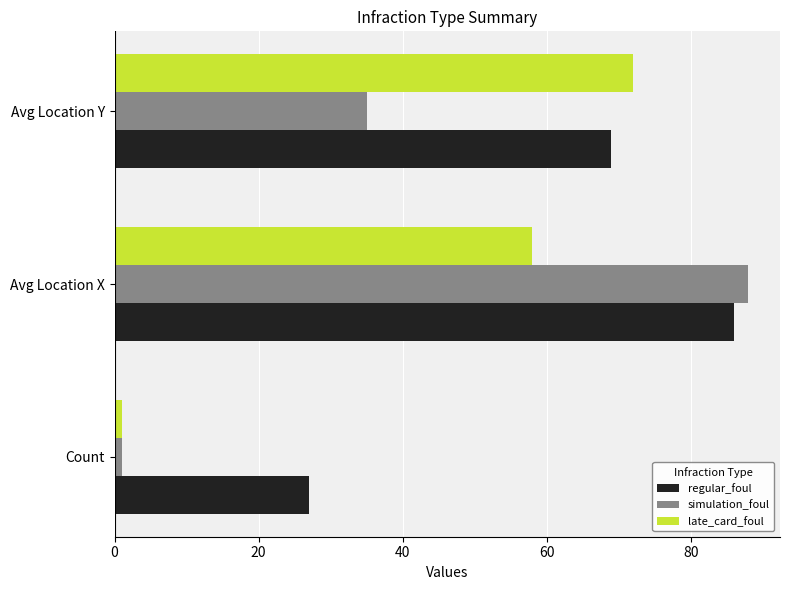

Between Avg Location X and Avg Location Y, which series saw the biggest shift?

simulation_foul